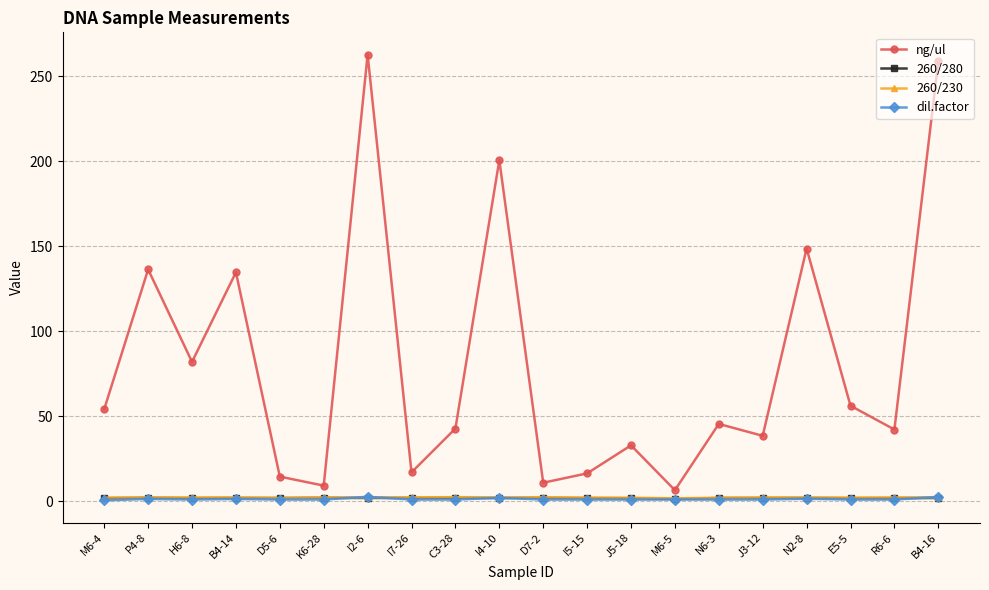

True or false: 260/230 has more than 0 interior local peaks.

True